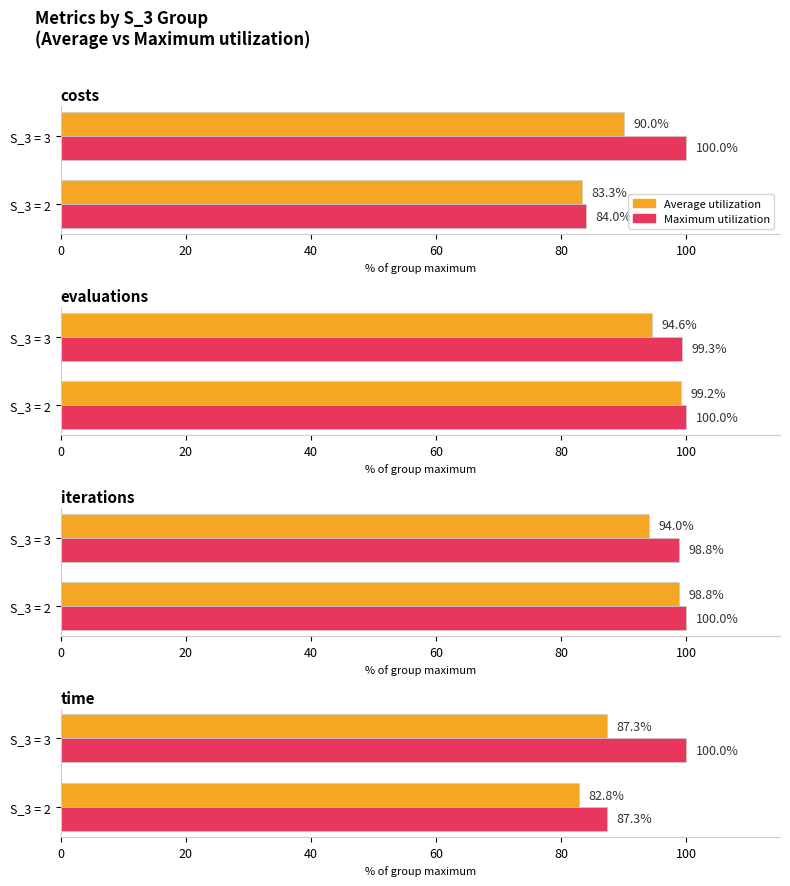

Which series has the largest total across all categories?

Maximum